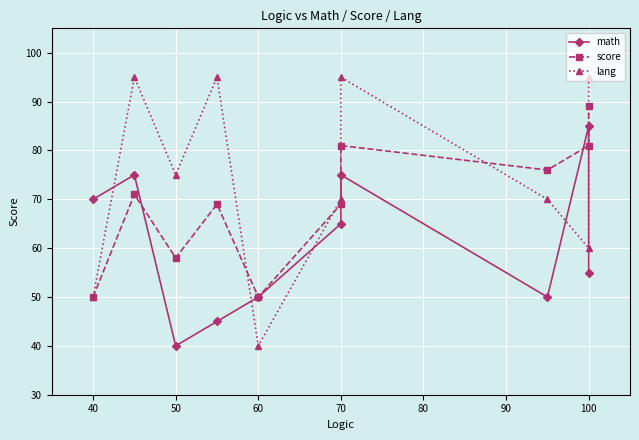

The score series shows 58 at 50. True or false?

True